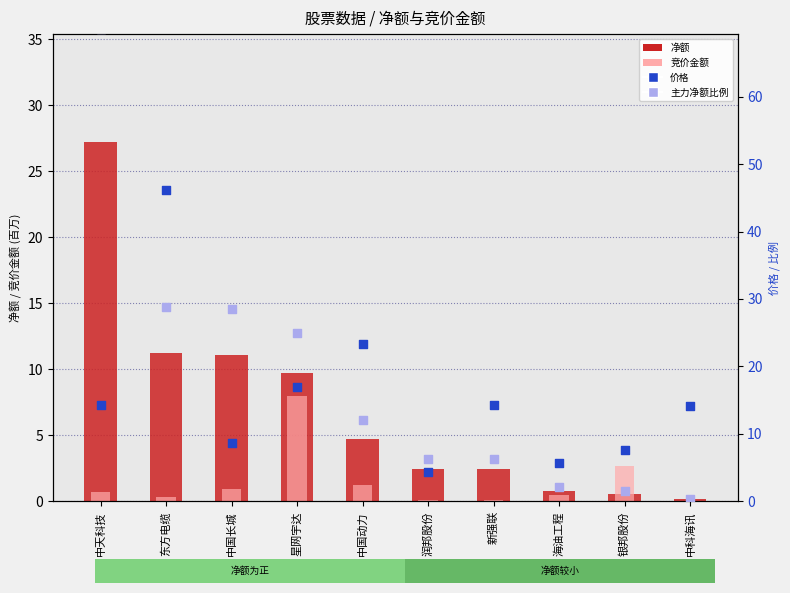

What is the total value across all series at 星网宇达?

59.5